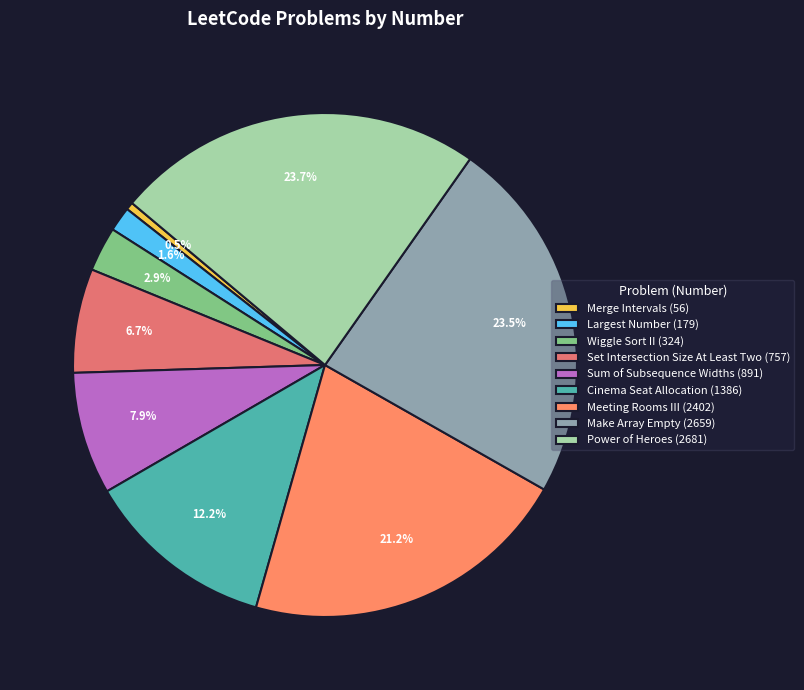

What is the total percentage of Power of Heroes and Largest Number?

25.2%